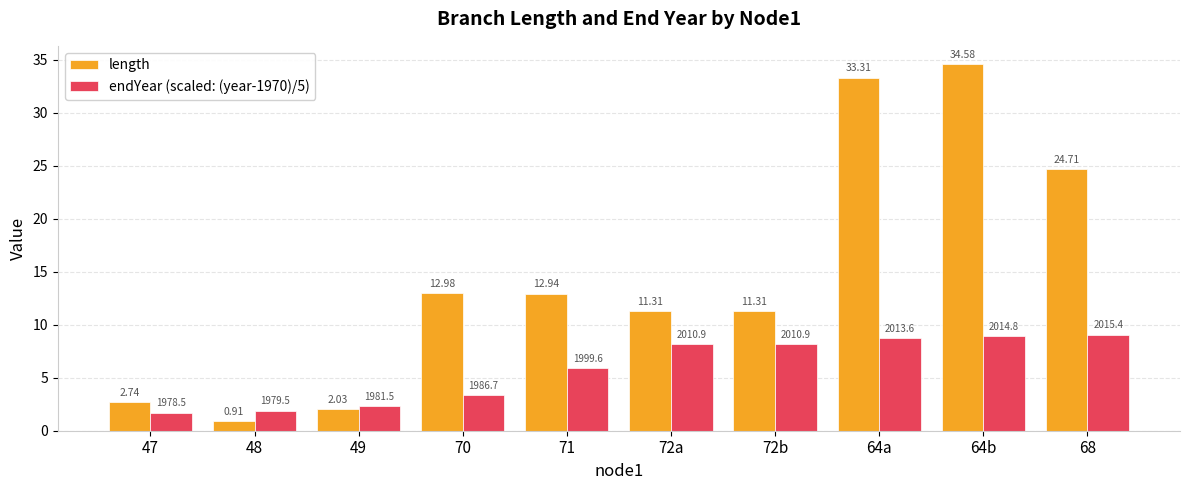

What is the total value across all series at 49?

4.3